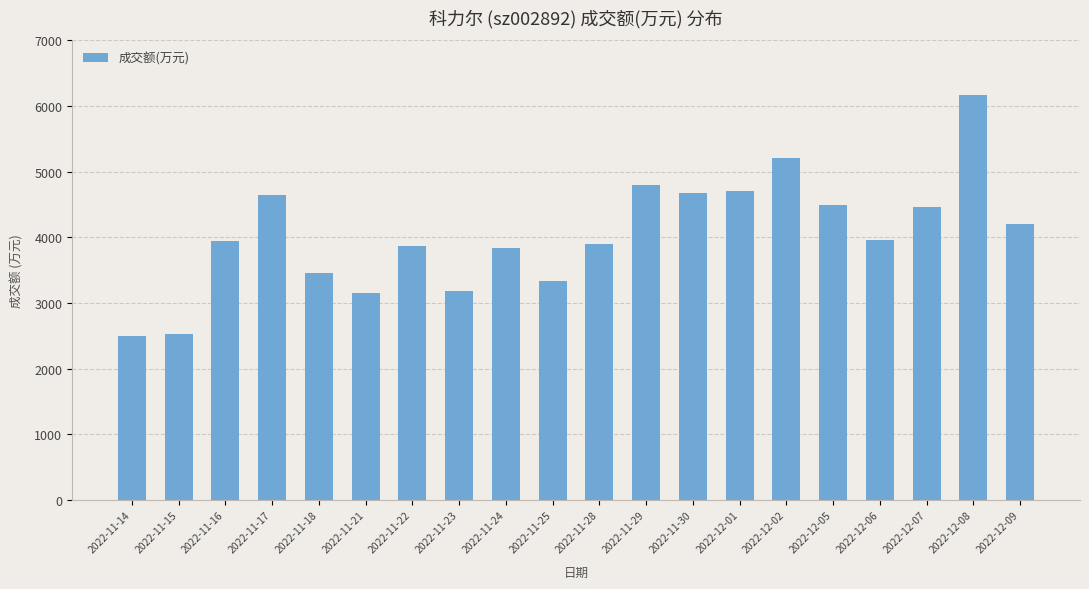

What is the value of the 13th bar from the left?

4677